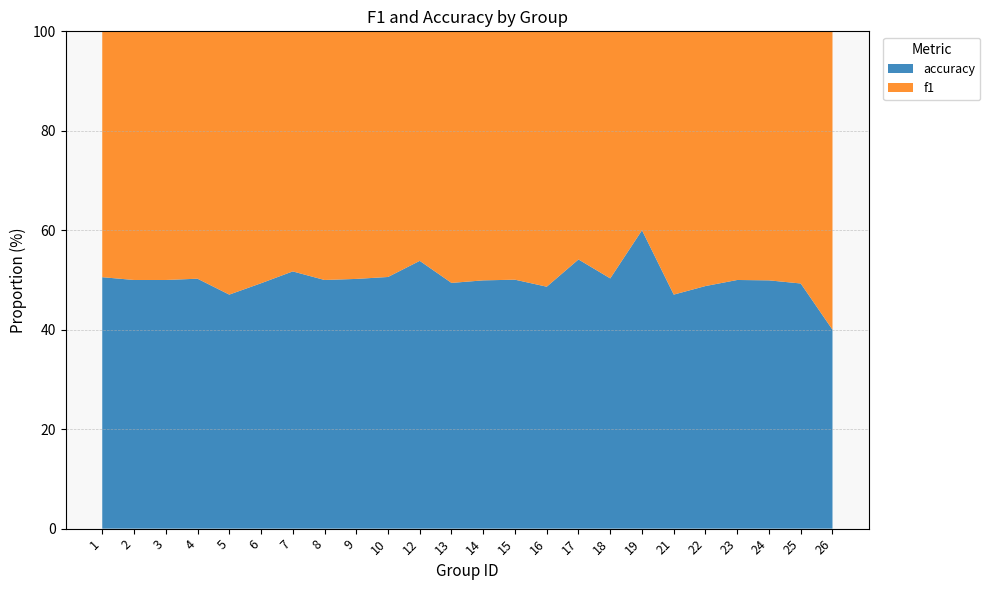

Which category has the lowest value in the accuracy series?

26